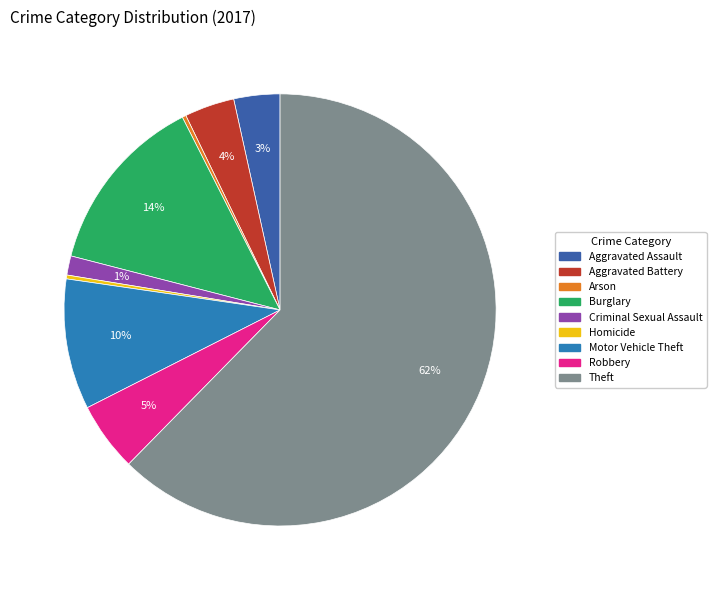

True or false: Criminal Sexual Assault accounts for 14% of the total.

False